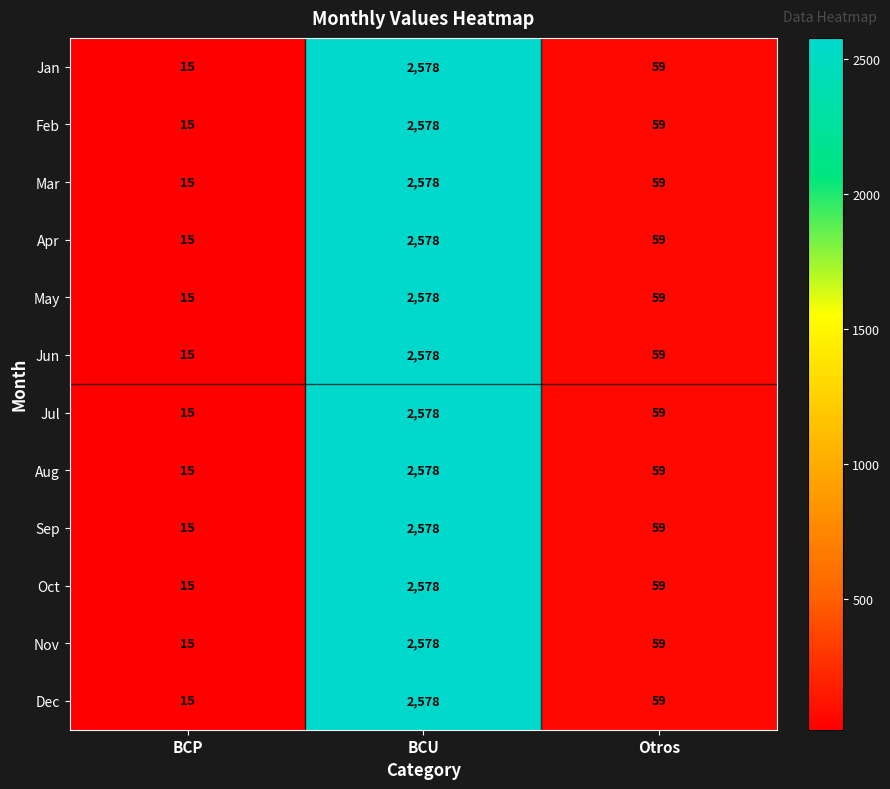

Rank the categories by Oct value from lowest to highest.

BCP, Otros, BCU